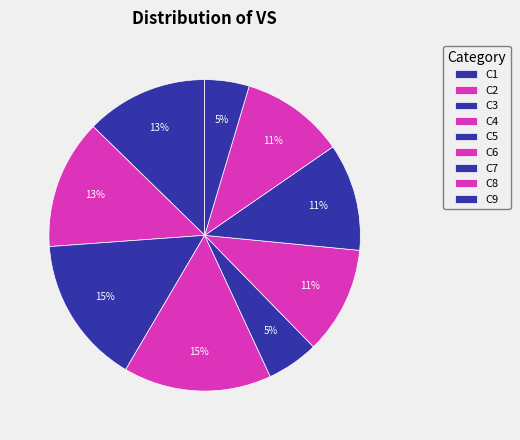

Is it true that C6 is 11% of the pie?

True